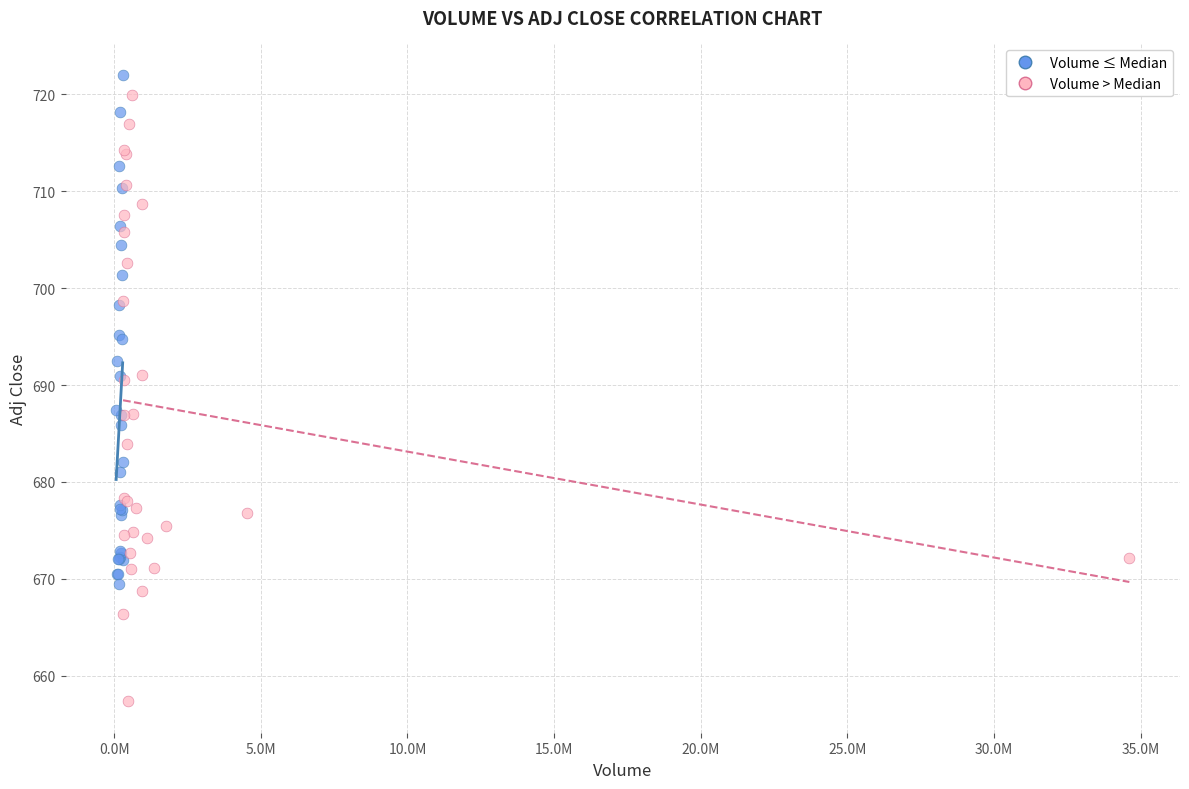

Which series reaches the minimum Y coordinate?

Volume > Median